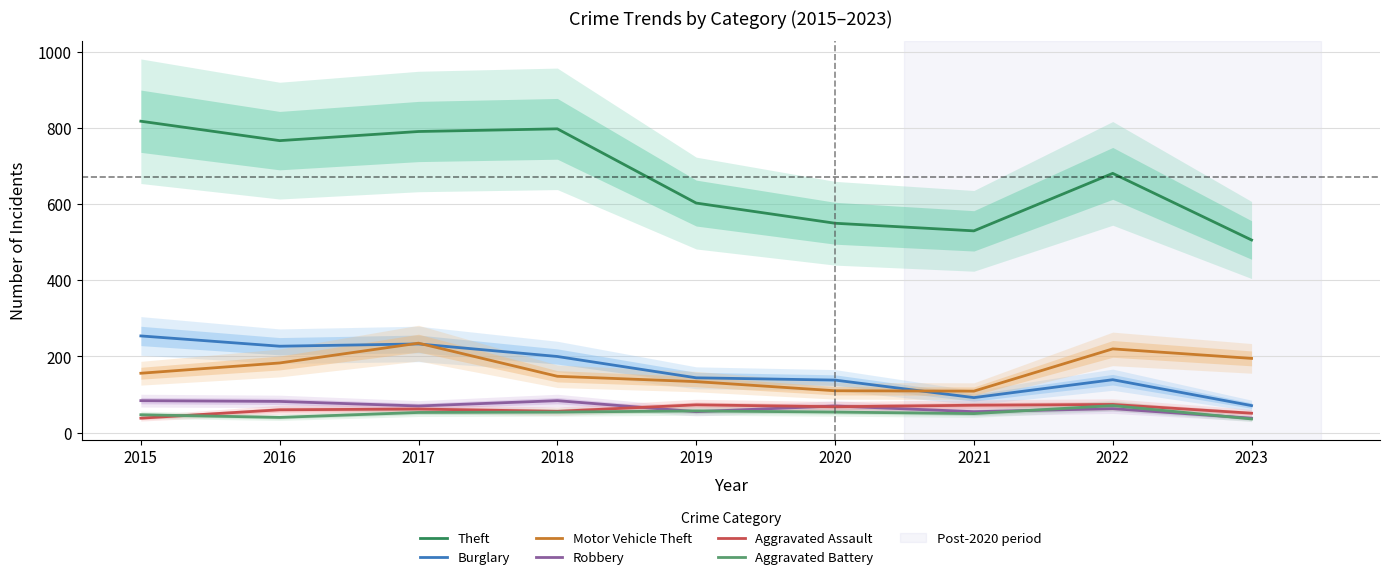

What is the minimum value for Burglary?

71